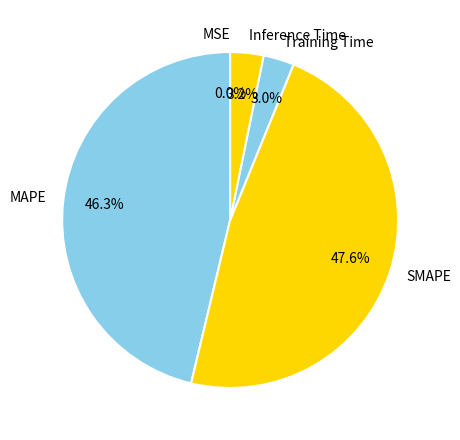

What portion of the pie excludes SMAPE?

52.4%